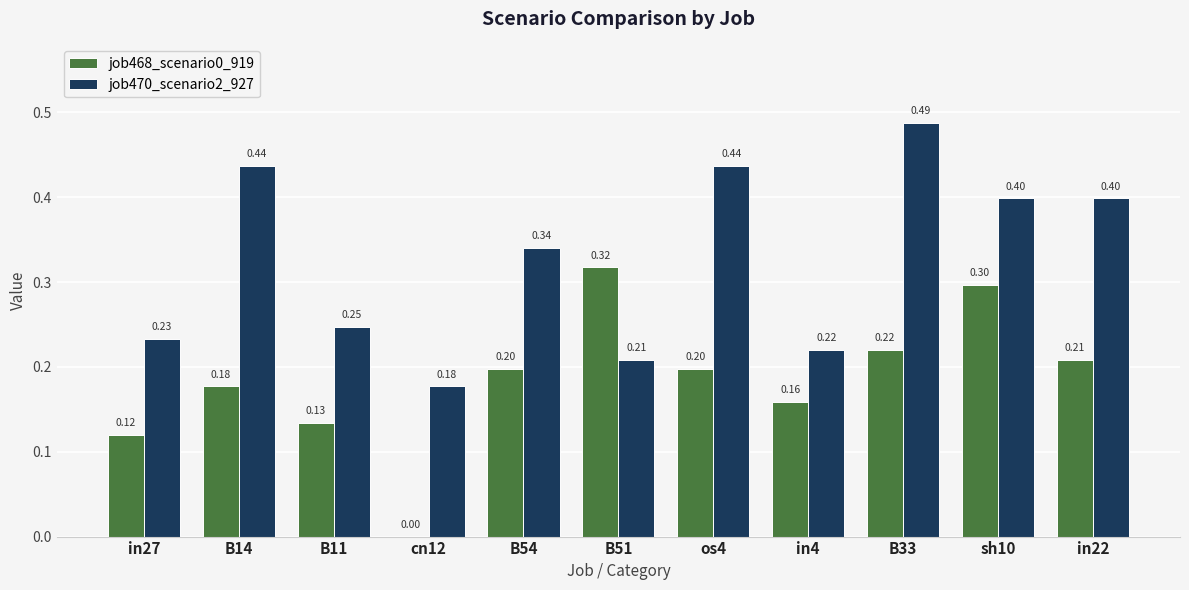

At which category is the sum across all series the highest?

B33